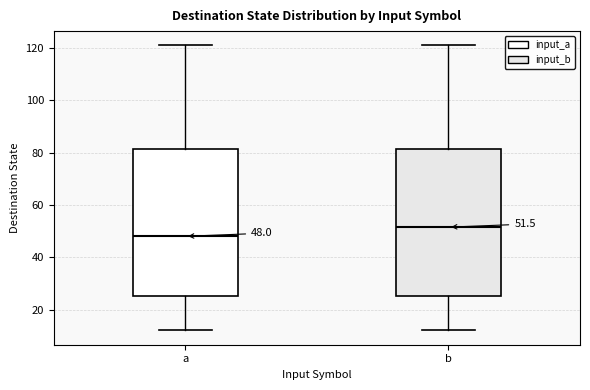

Which box has the lowest median line?

a